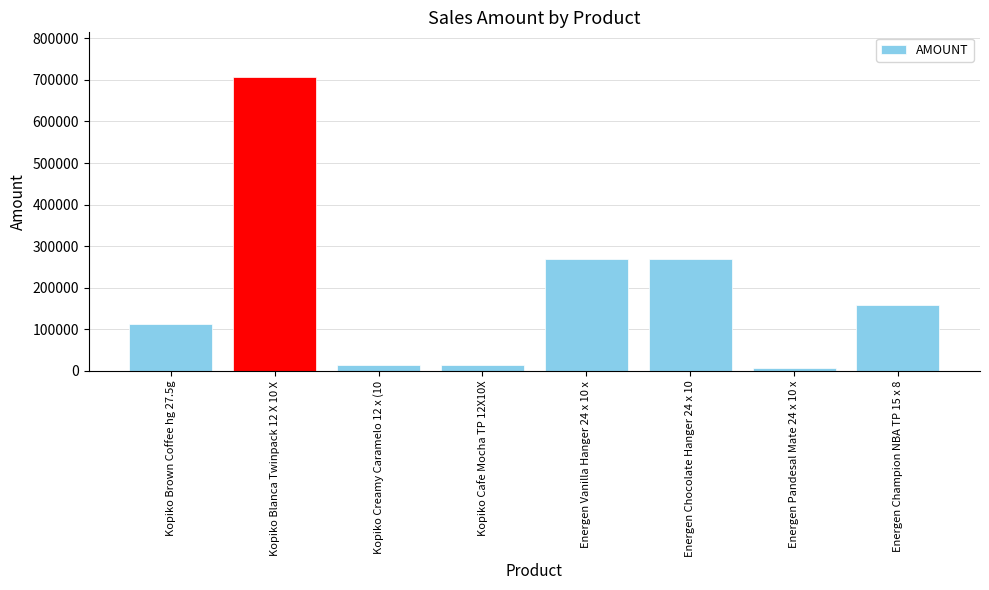

What is the label of the 6th bar from the right?

Kopiko Creamy Caramelo 12 x (10